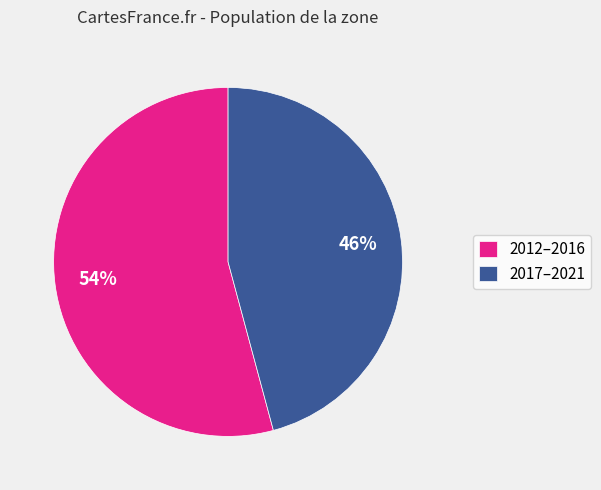

How many segments does this pie chart have?

2